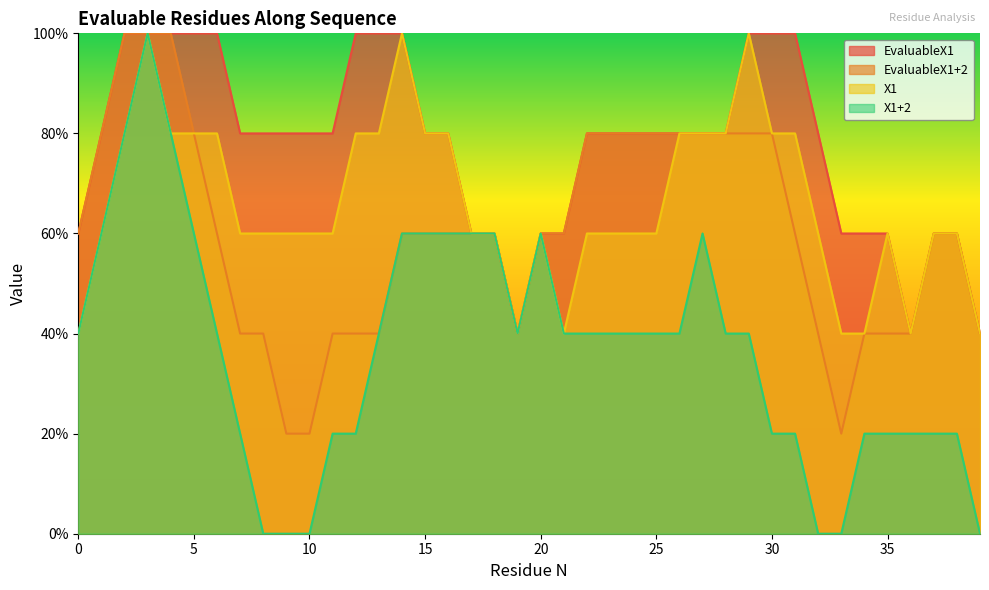

Between 0 and 20, which series saw the biggest shift?

X1